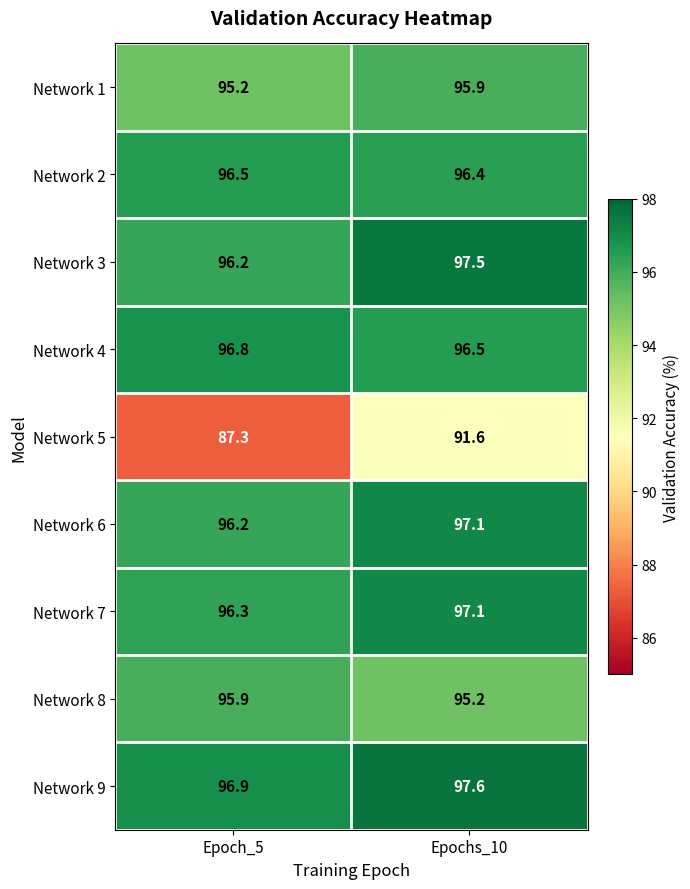

What is the difference between the maximum and minimum values in the Network 7 series?

0.8